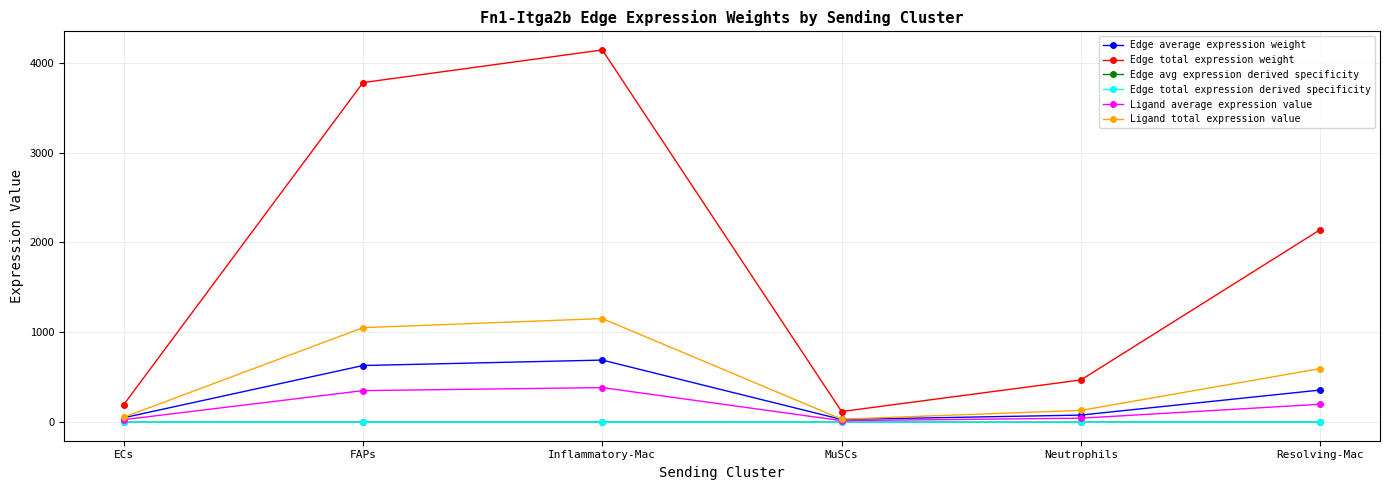

What is the maximum value for Ligand average expression value?

384.1